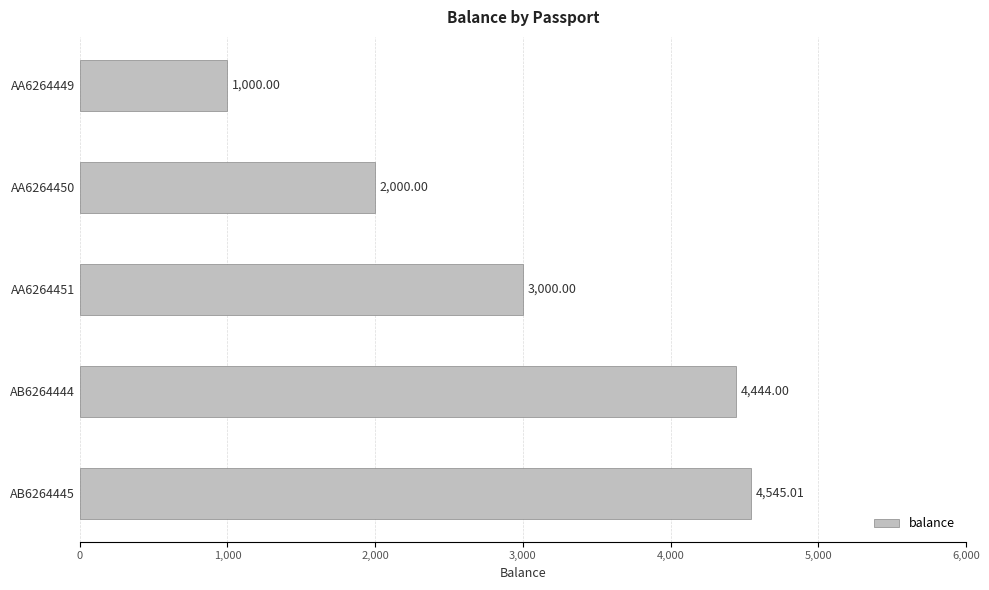

How many categories are shown in the chart?

5